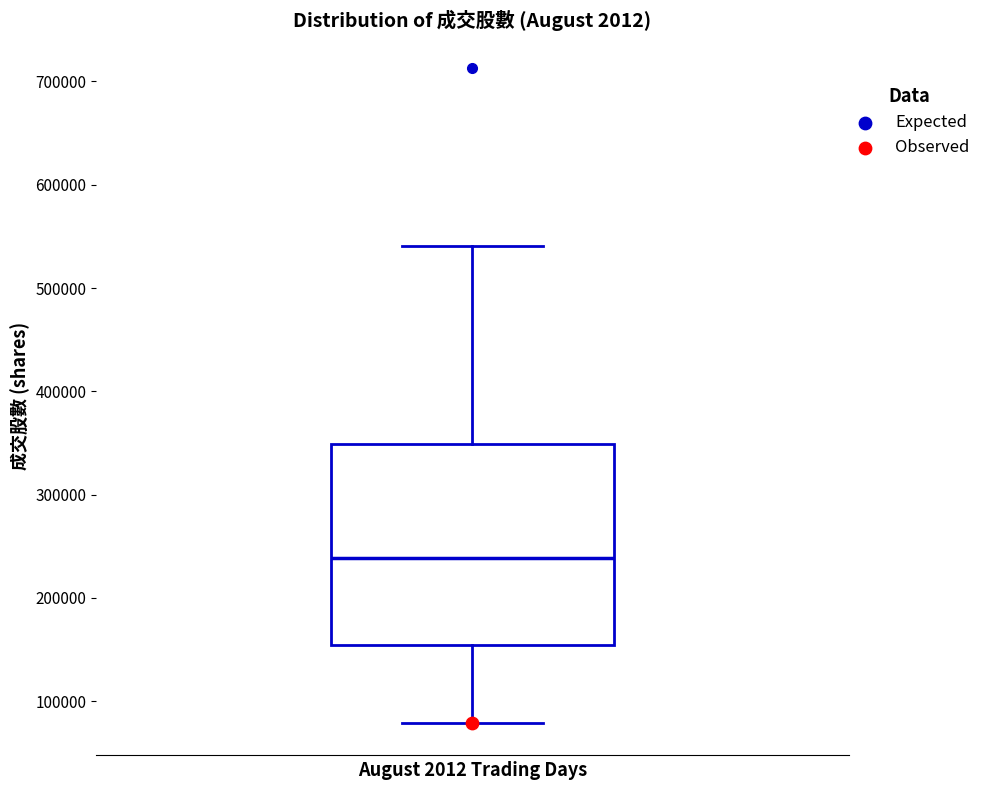

Where is the lower edge of the box on the y-axis? The values are not printed on the chart, so give them approximately, as read against the axis.

150000